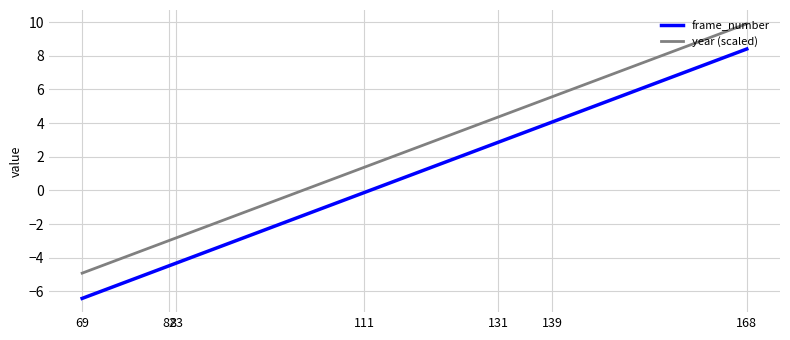

Does the chart display data point markers on the line(s)?

No